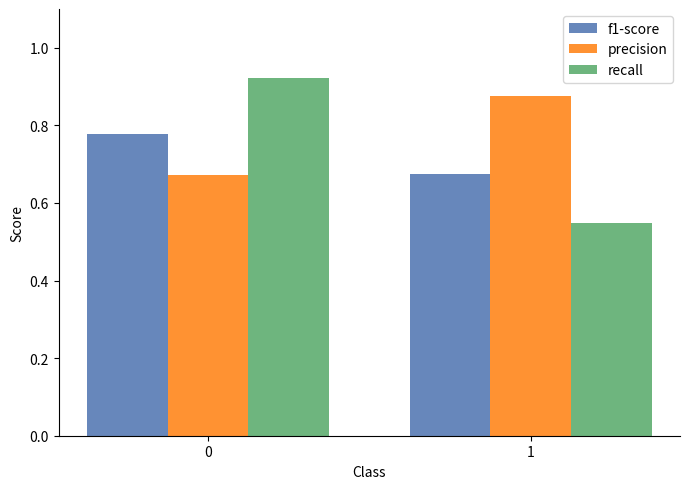

Count the recall values in the range 0 to 1.

2